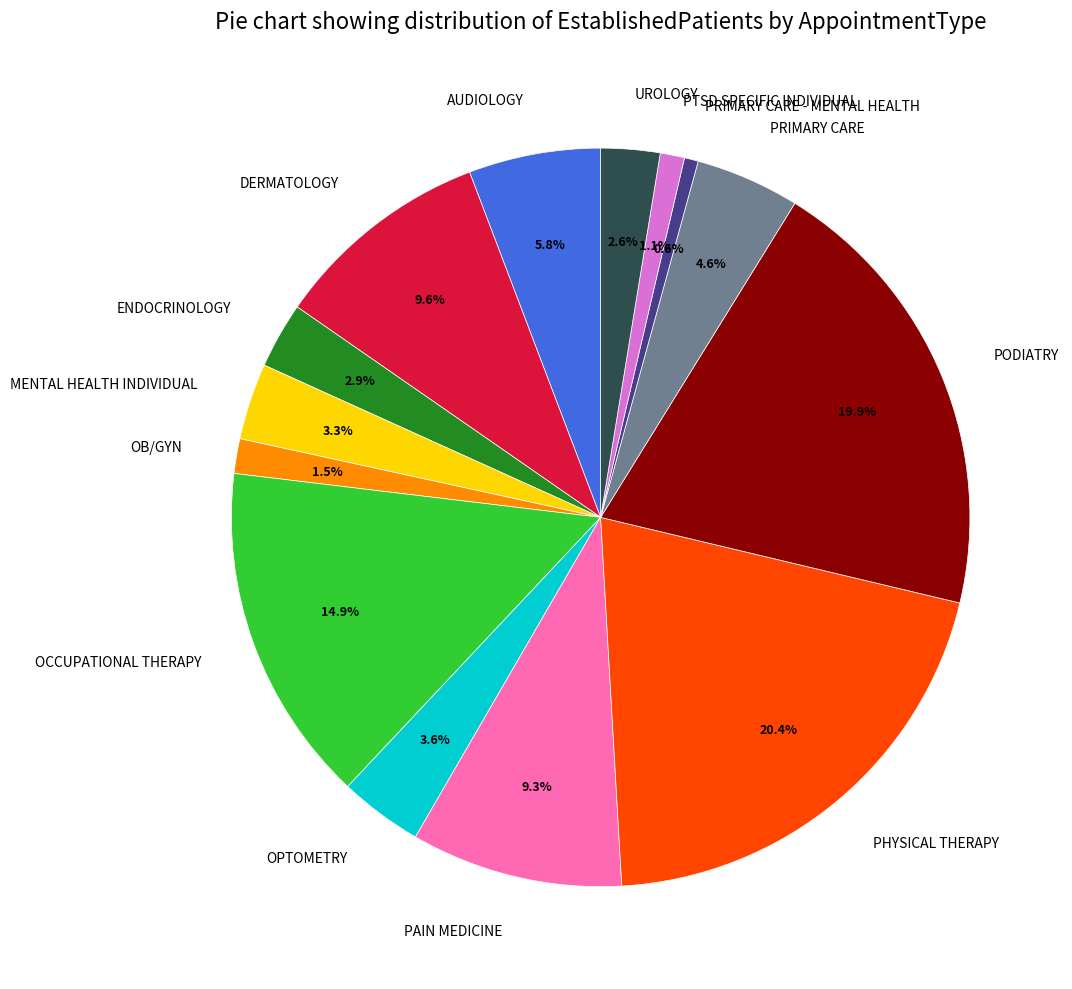

Which has a higher value, ENDOCRINOLOGY or PRIMARY CARE?

PRIMARY CARE